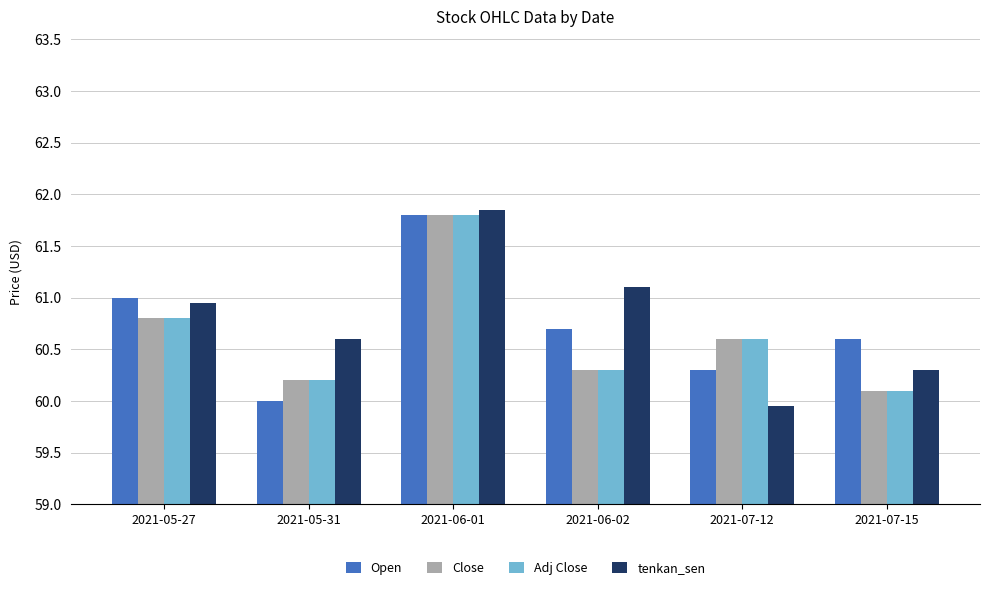

Is it true that Close equals 60.3 at 2021-06-02?

True